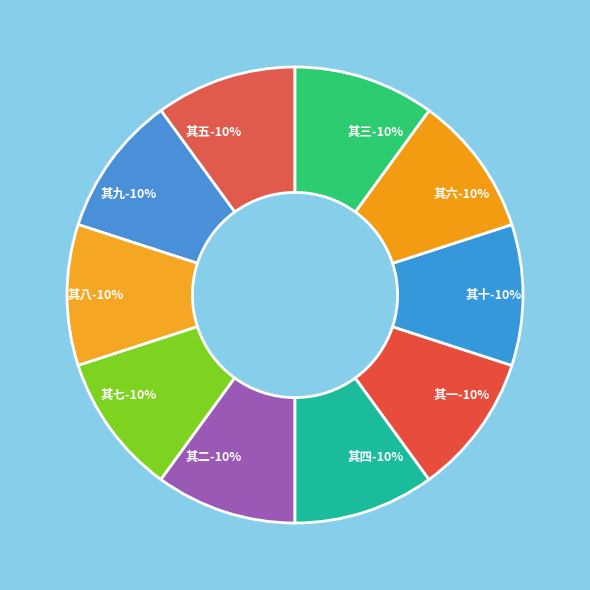

How many segments does this pie chart have?

10